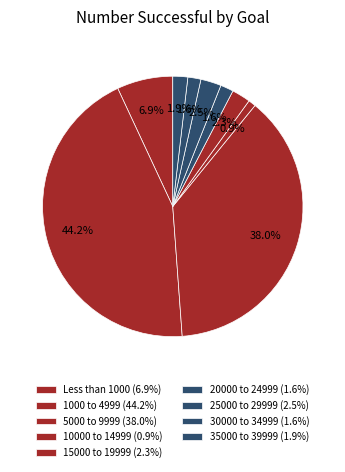

Does any single category account for the majority?

No